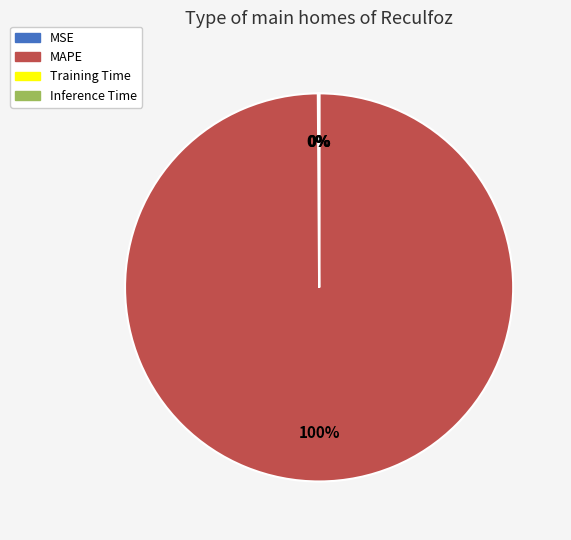

What is the largest slice in the pie chart?

MAPE